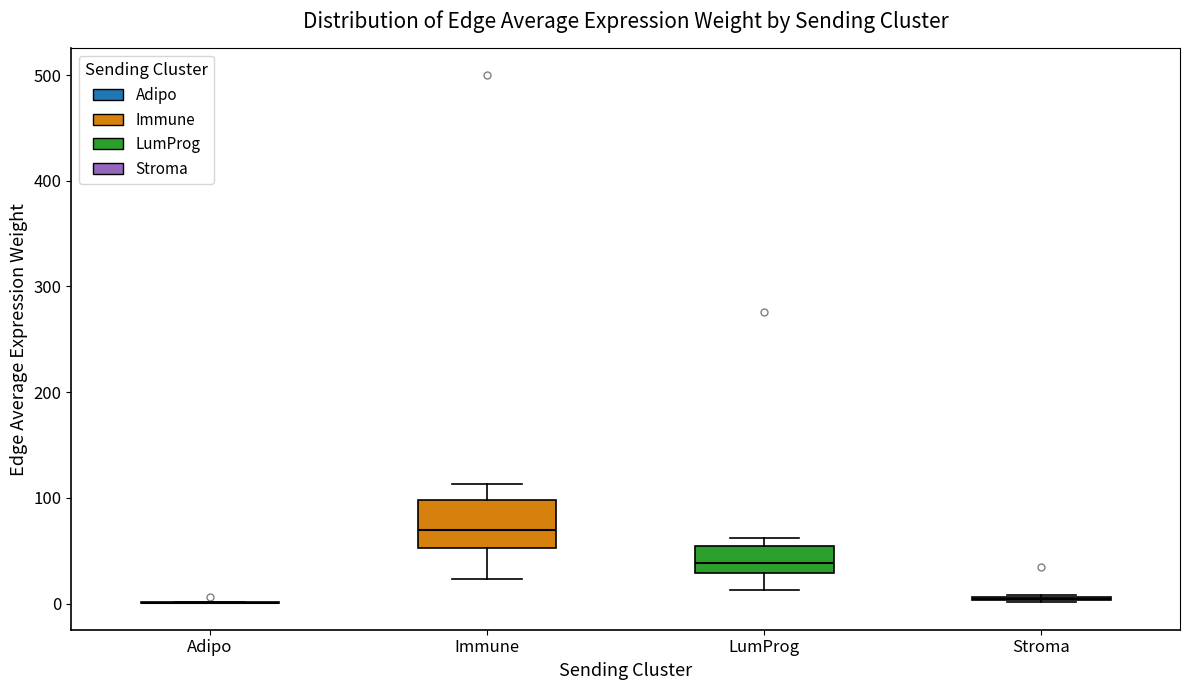

Reading left to right, transcribe this box plot: for each box, give where its median line is, the range the box spans, and where its two whiskers end, as read against the y-axis. The values are not printed on the chart, so give them approximately, as read against the axis.

Adipo: box collapsed to a line at 0, whiskers 0 to 0
Immune: median 70, box 50 to 100, whiskers 20 to 110
LumProg: median 40, box 30 to 50, whiskers 10 to 60
Stroma: box collapsed to a line at 0, whiskers 0 to 10